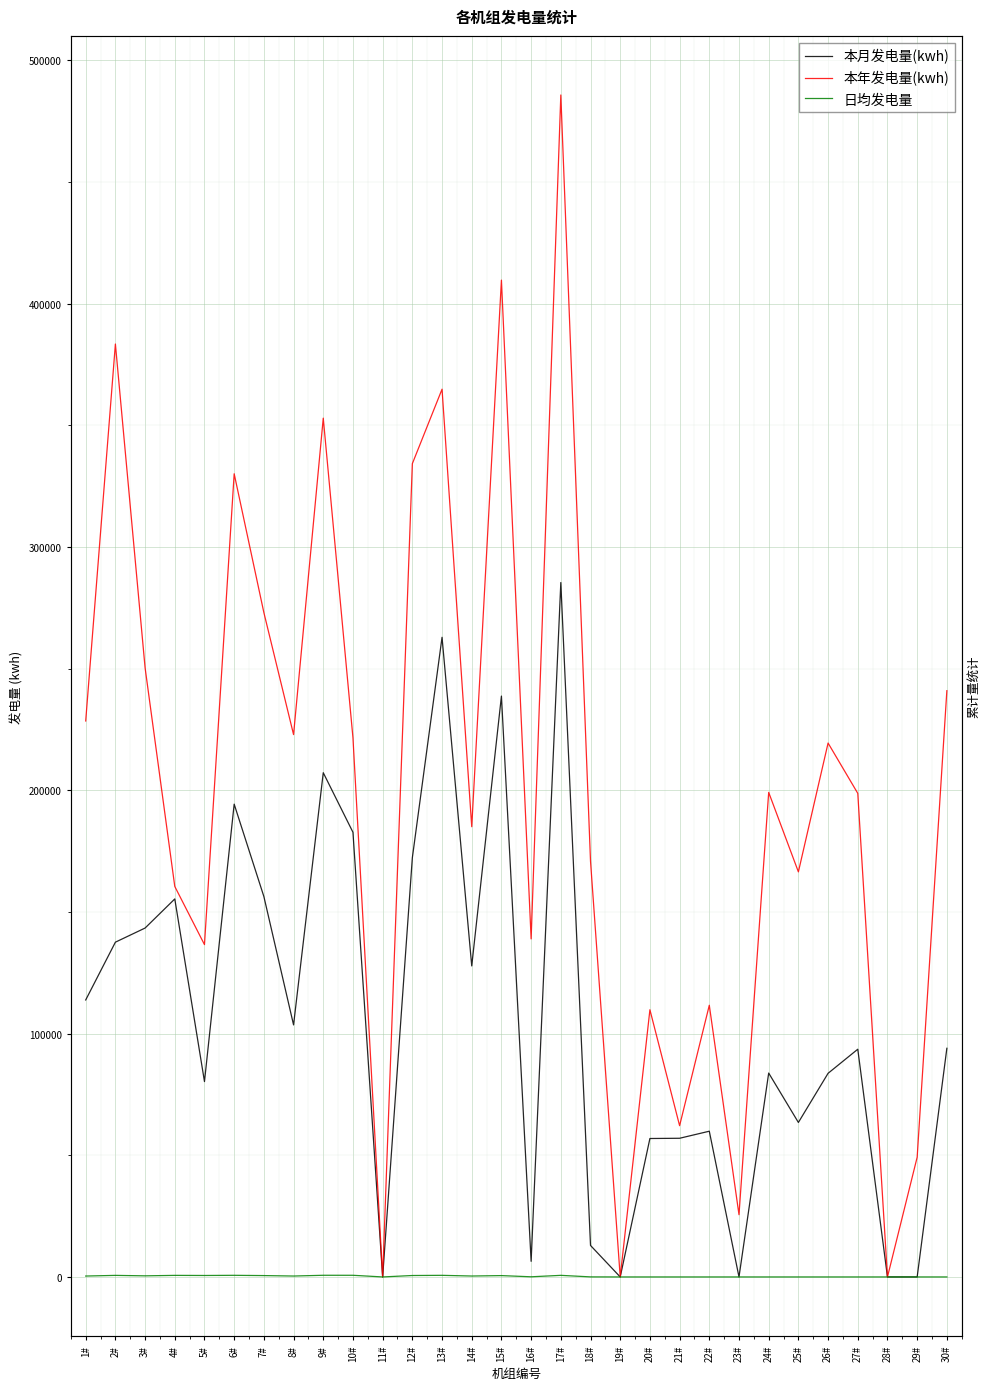

True or false: 本月发电量(kwh) and 日均发电量 intersect in this chart.

False